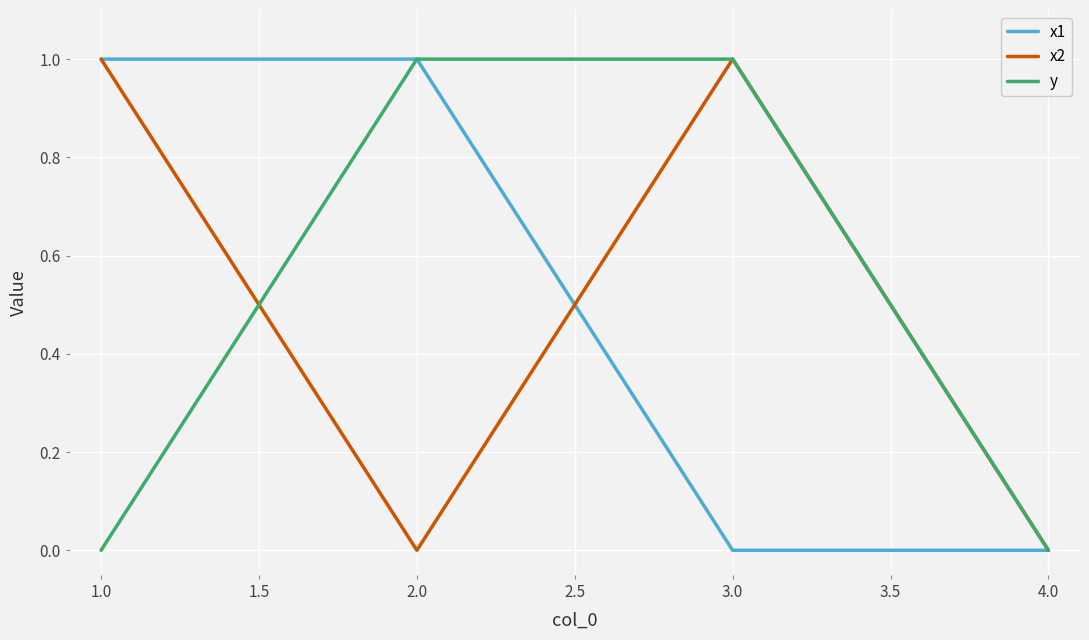

Is it true that x1 equals 1 at 1.0?

True